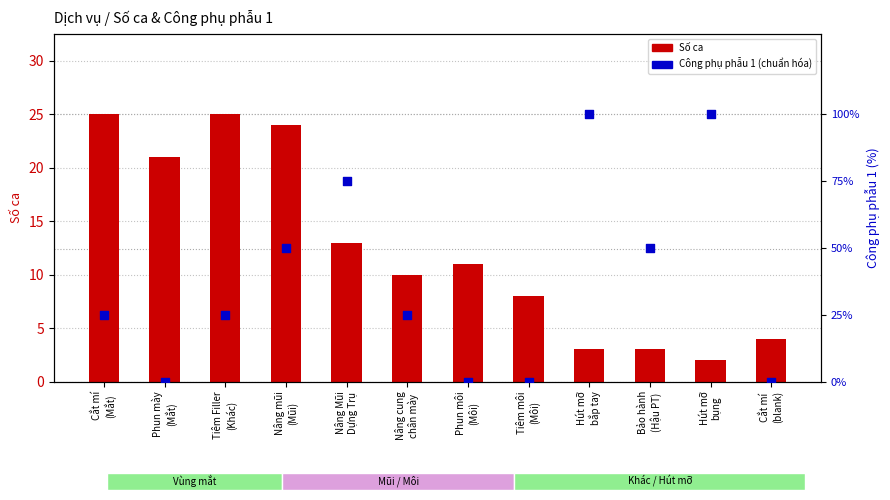

Which series has the largest total across all categories?

Công phụ phẫu 1 (norm)